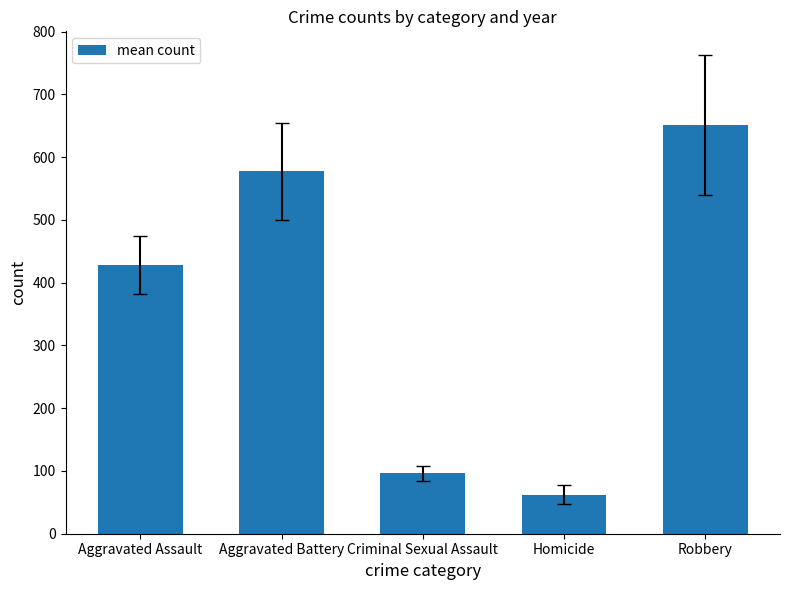

How many data points are less than 427?

2